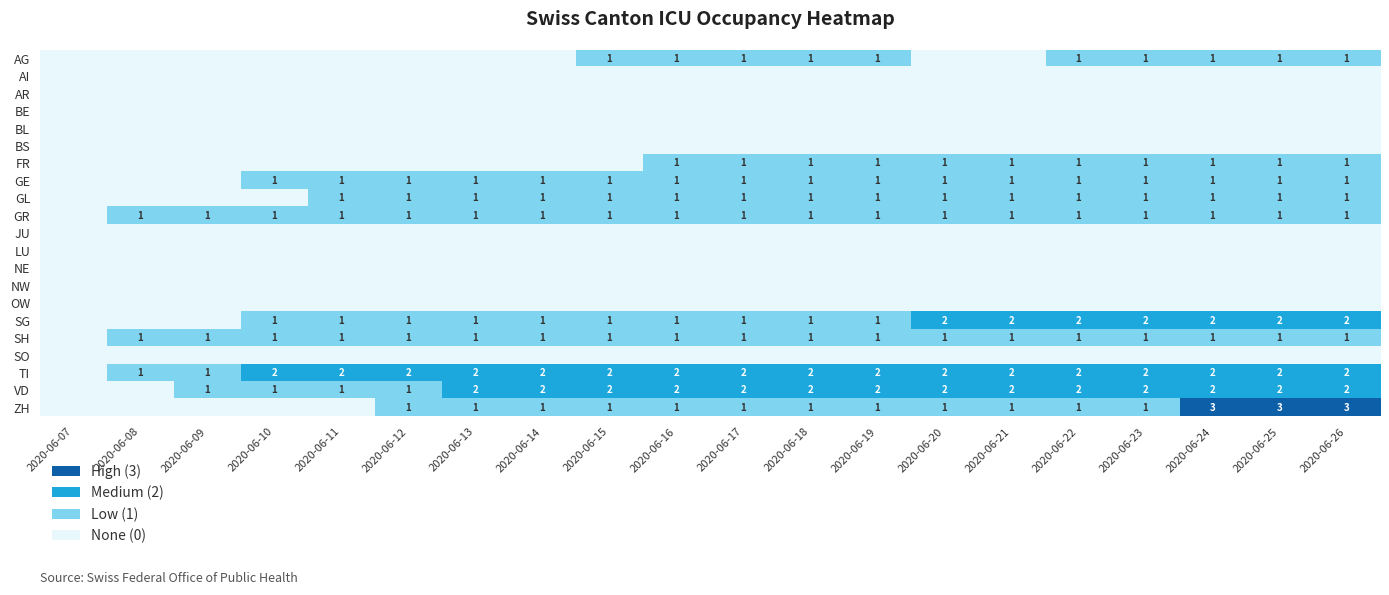

The TI series shows 2 at 2020-06-11. True or false?

True